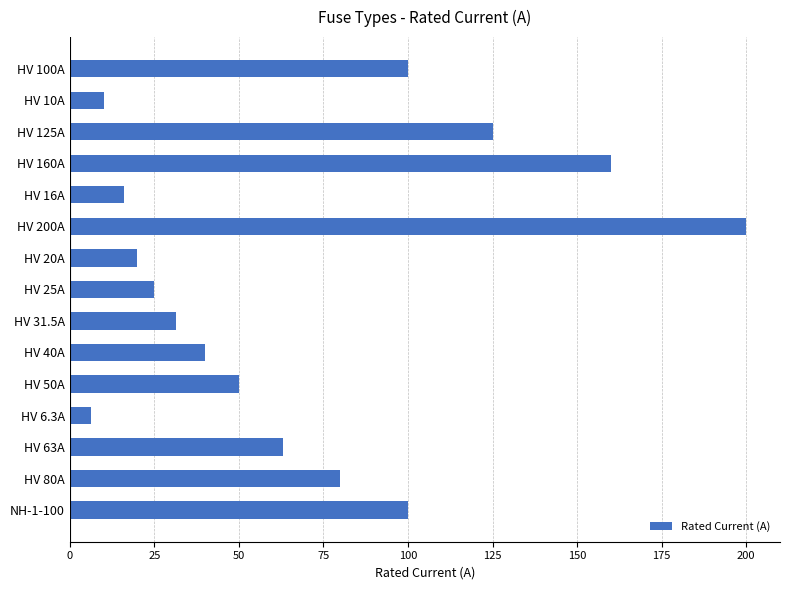

How many bars are there in total?

15